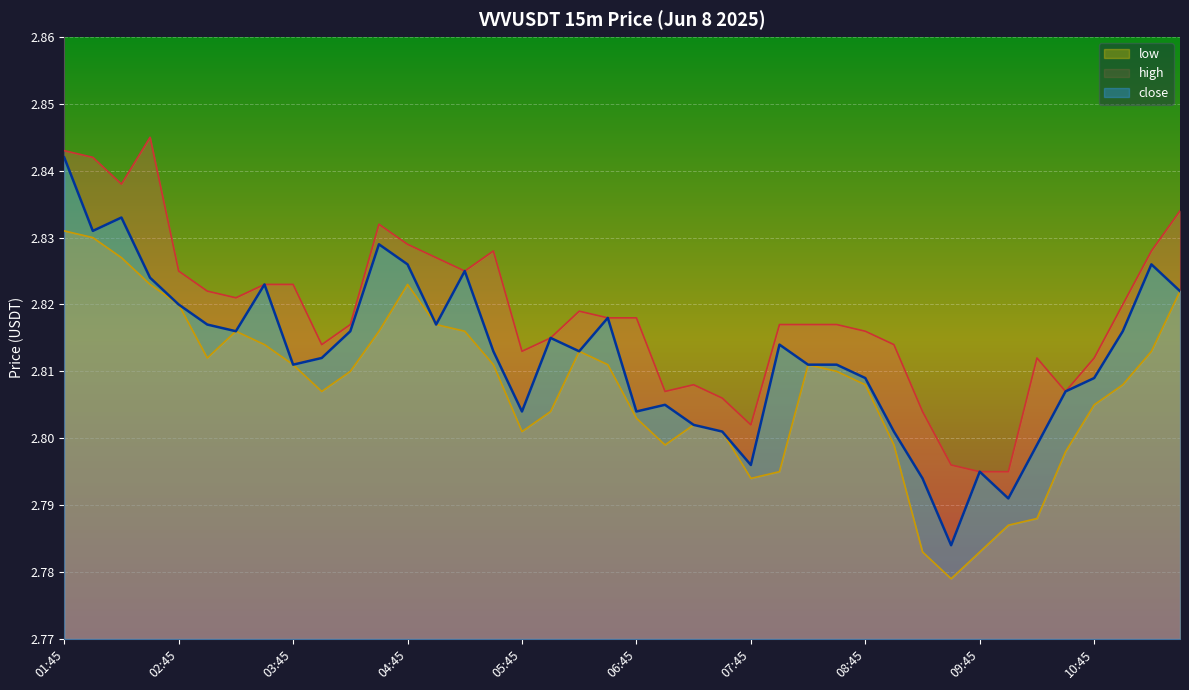

Reading right to left, what are all the values shown in this chart?

close: 11:30=2.8	11:15=2.8	11:00=2.8	10:45=2.8	10:30=2.8	10:15=2.8	10:00=2.8	09:45=2.8	09:30=2.8	09:15=2.8	09:00=2.8	08:45=2.8	08:30=2.8	08:15=2.8	08:00=2.8	07:45=2.8	07:30=2.8	07:15=2.8	07:00=2.8	06:45=2.8	06:30=2.8	06:15=2.8	06:00=2.8	05:45=2.8	05:30=2.8	05:15=2.8	05:00=2.8	04:45=2.8	04:30=2.8	04:15=2.8	04:00=2.8	03:45=2.8	03:30=2.8	03:15=2.8	03:00=2.8	02:45=2.8	02:30=2.8	02:15=2.8	02:00=2.8	01:45=2.8
high: 11:30=2.8	11:15=2.8	11:00=2.8	10:45=2.8	10:30=2.8	10:15=2.8	10:00=2.8	09:45=2.8	09:30=2.8	09:15=2.8	09:00=2.8	08:45=2.8	08:30=2.8	08:15=2.8	08:00=2.8	07:45=2.8	07:30=2.8	07:15=2.8	07:00=2.8	06:45=2.8	06:30=2.8	06:15=2.8	06:00=2.8	05:45=2.8	05:30=2.8	05:15=2.8	05:00=2.8	04:45=2.8	04:30=2.8	04:15=2.8	04:00=2.8	03:45=2.8	03:30=2.8	03:15=2.8	03:00=2.8	02:45=2.8	02:30=2.8	02:15=2.8	02:00=2.8	01:45=2.8
low: 11:30=2.8	11:15=2.8	11:00=2.8	10:45=2.8	10:30=2.8	10:15=2.8	10:00=2.8	09:45=2.8	09:30=2.8	09:15=2.8	09:00=2.8	08:45=2.8	08:30=2.8	08:15=2.8	08:00=2.8	07:45=2.8	07:30=2.8	07:15=2.8	07:00=2.8	06:45=2.8	06:30=2.8	06:15=2.8	06:00=2.8	05:45=2.8	05:30=2.8	05:15=2.8	05:00=2.8	04:45=2.8	04:30=2.8	04:15=2.8	04:00=2.8	03:45=2.8	03:30=2.8	03:15=2.8	03:00=2.8	02:45=2.8	02:30=2.8	02:15=2.8	02:00=2.8	01:45=2.8